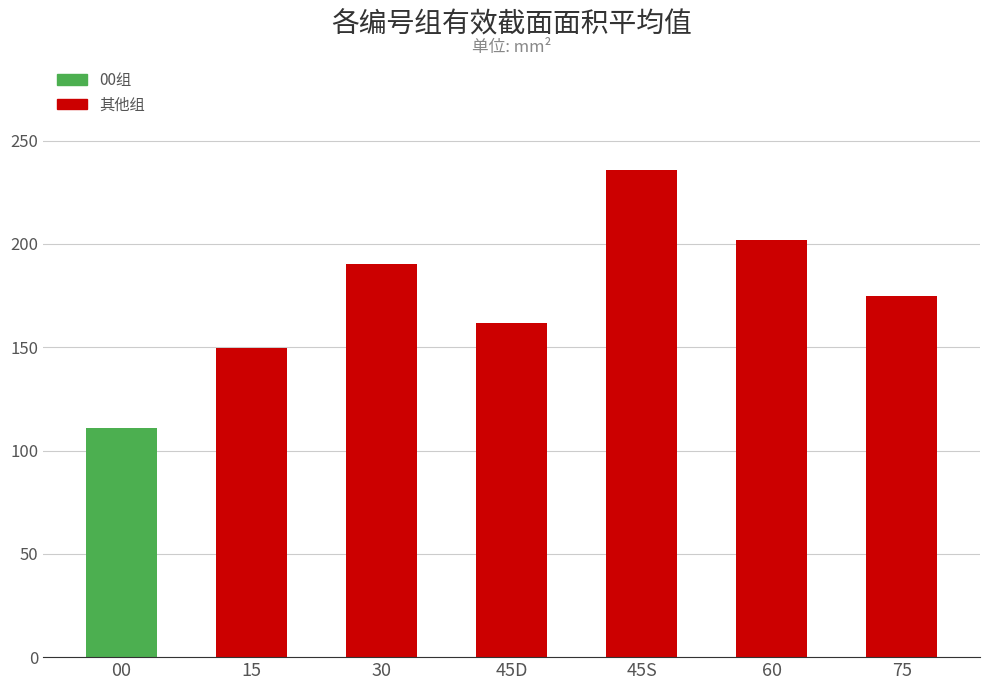

The chart shows a value of 201.9 at 60. True or false?

True